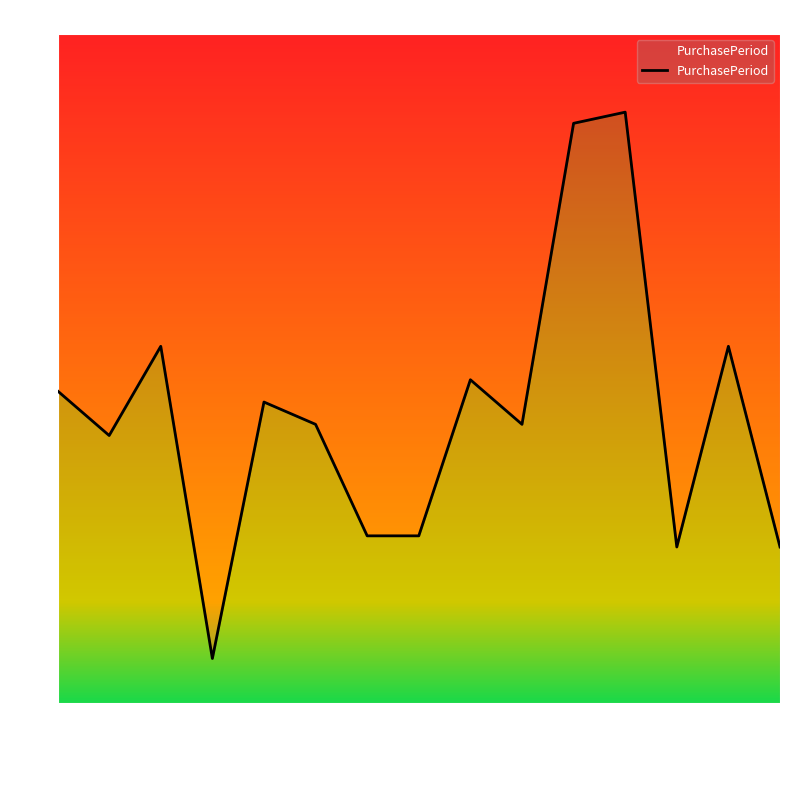

Is it true that the value at 2016-05-09 is 14?

True